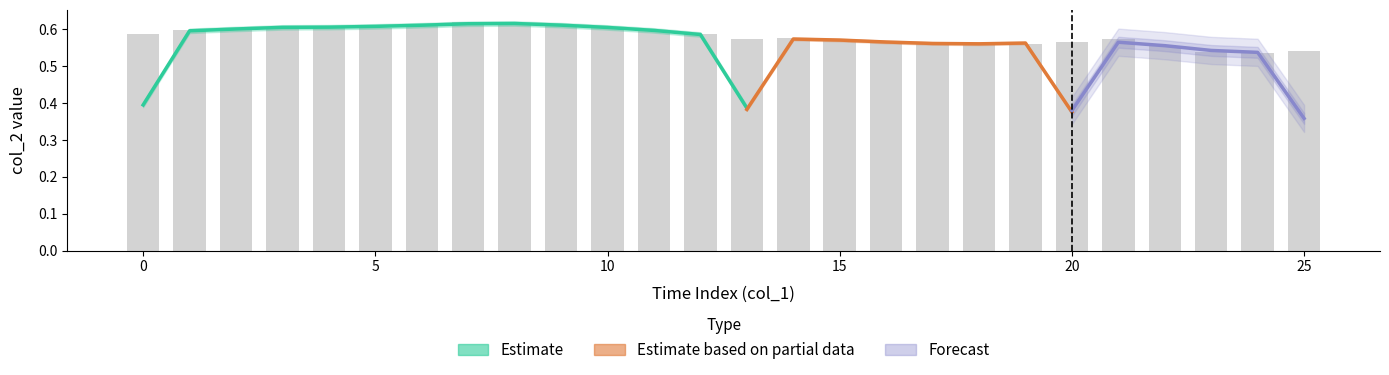

List the labels in order of value, largest first.

7, 8, 9, 4, 6, 10, 5, 3, 2, 11, 1, 0, 12, 14, 21, 15, 13, 20, 16, 19, 18, 17, 22, 25, 23, 24